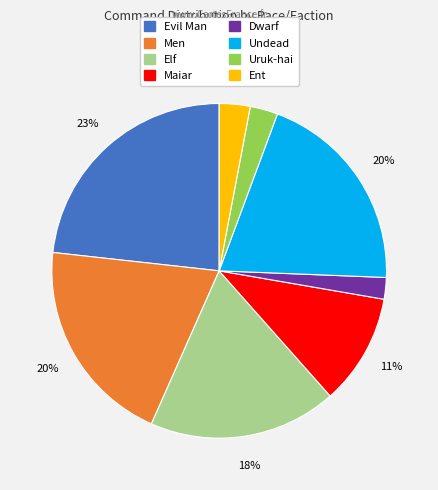

Do Evil Man and Maiar together represent more than half of the pie?

No